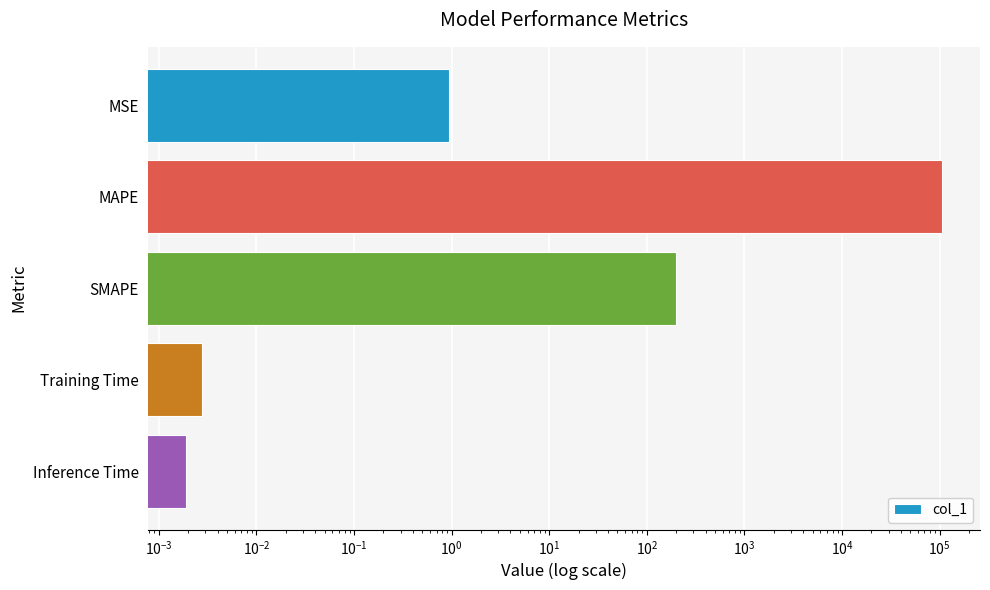

Is it true that the value at Inference Time is 0.0?

True